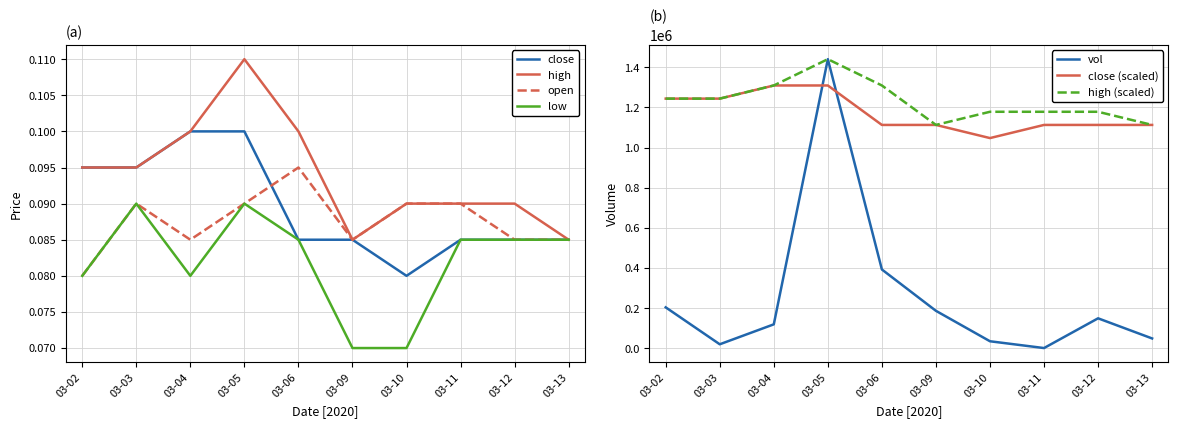

At which label is open closest to 0?

03-02